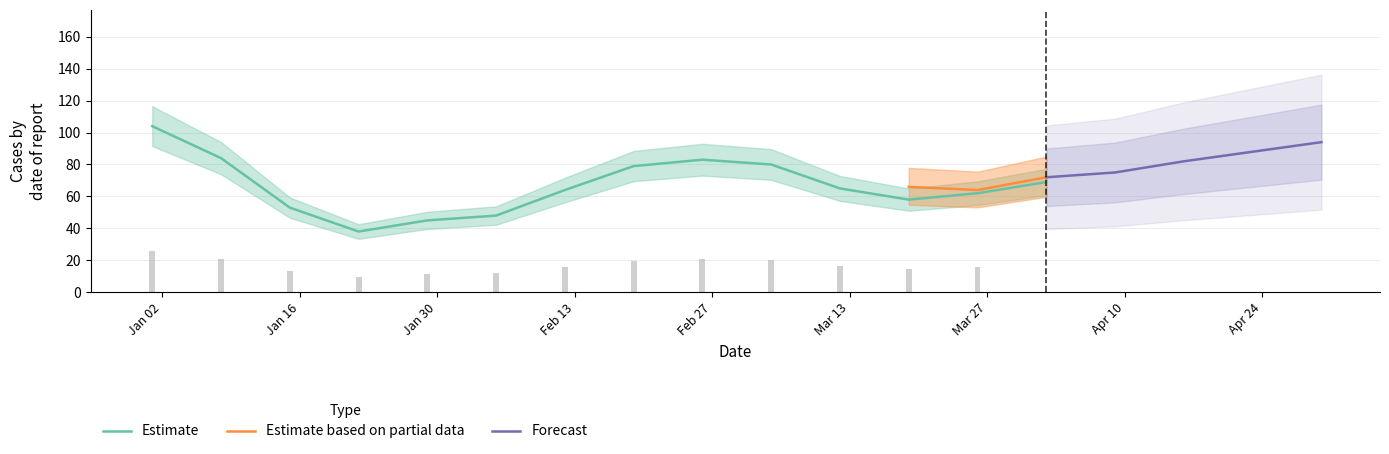

Which category has the highest value in the Estimate series?

2023-01-01